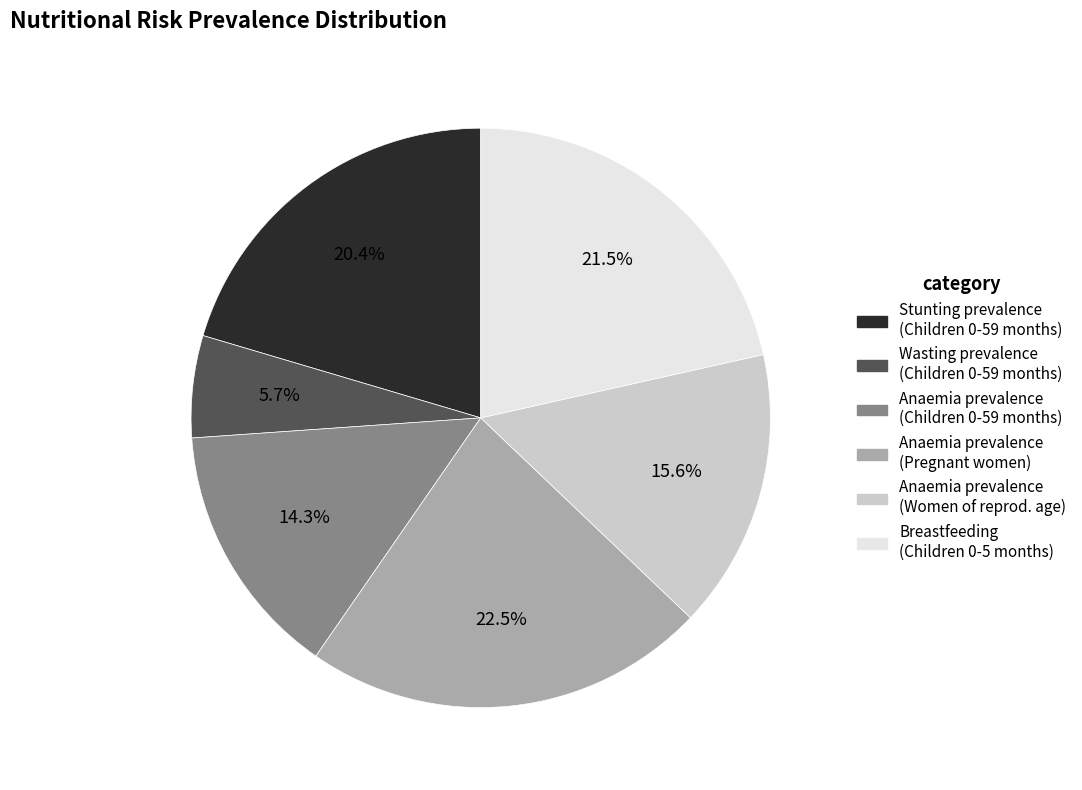

Is there any slice that represents more than half of the pie?

No